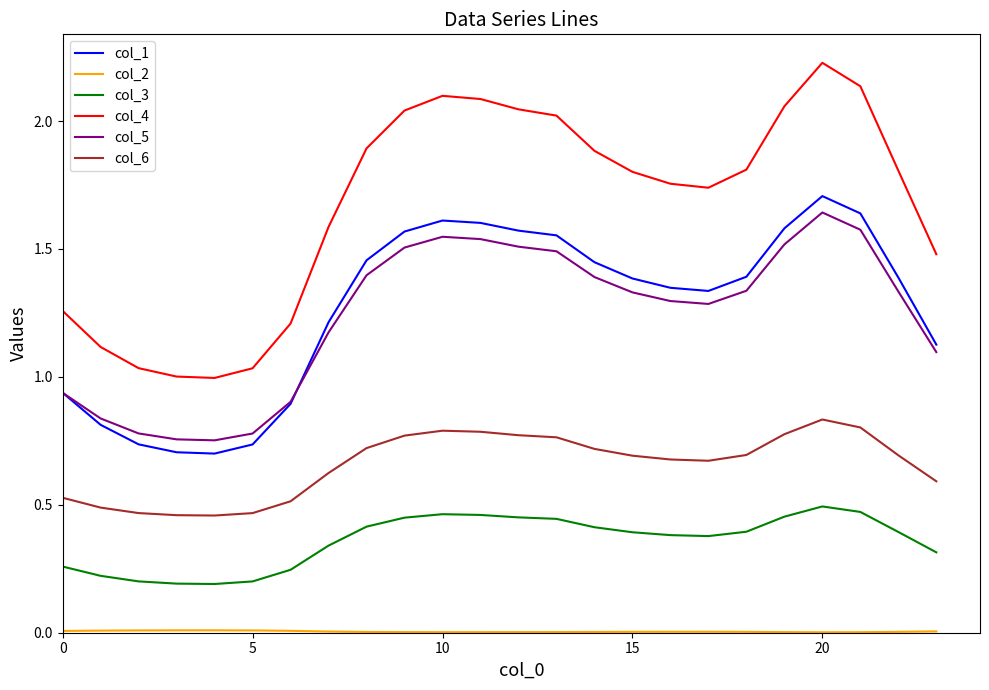

Which series has the largest range (max minus min)?

col_4